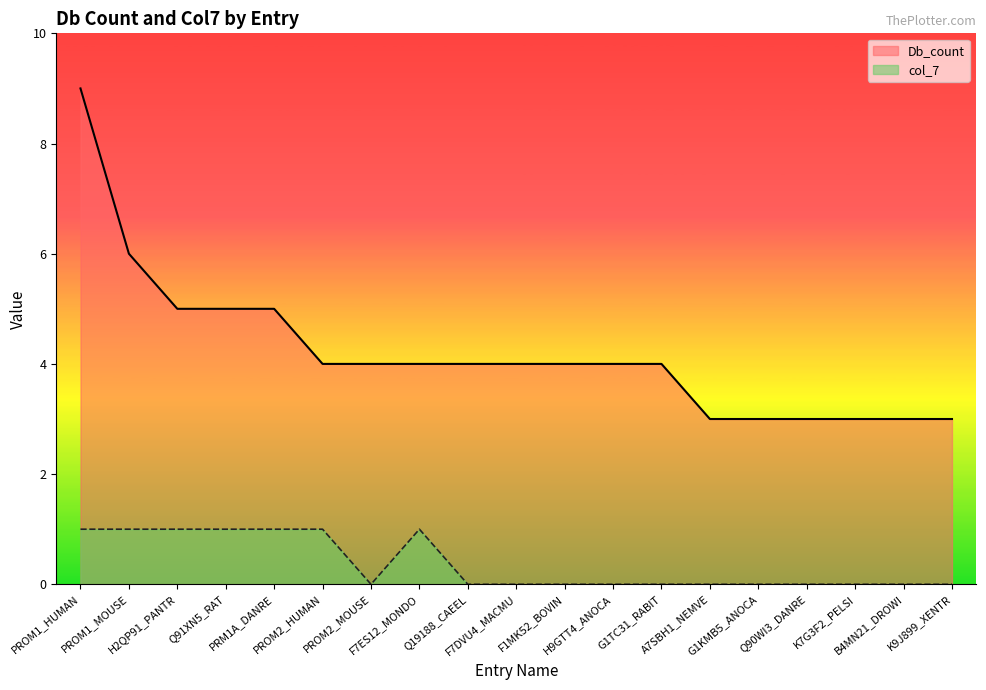

At which category does the chart reach its minimum across all series?

PROM2_MOUSE